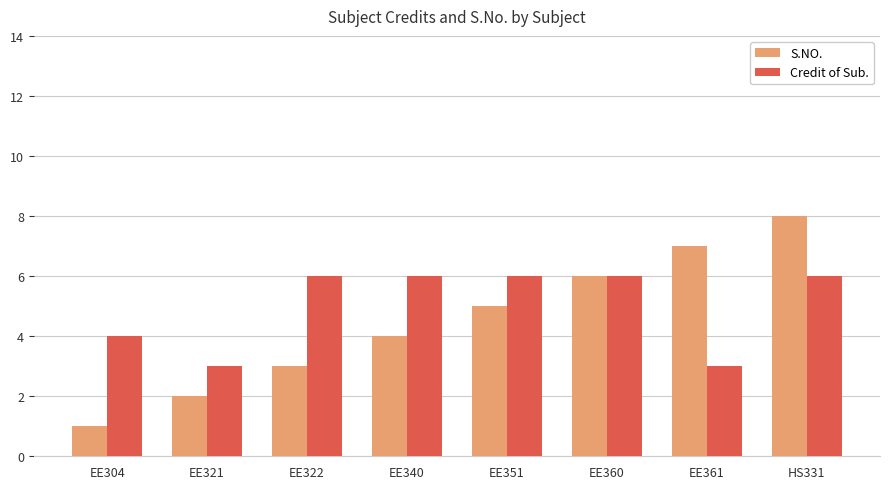

How many series are shown in this chart?

2